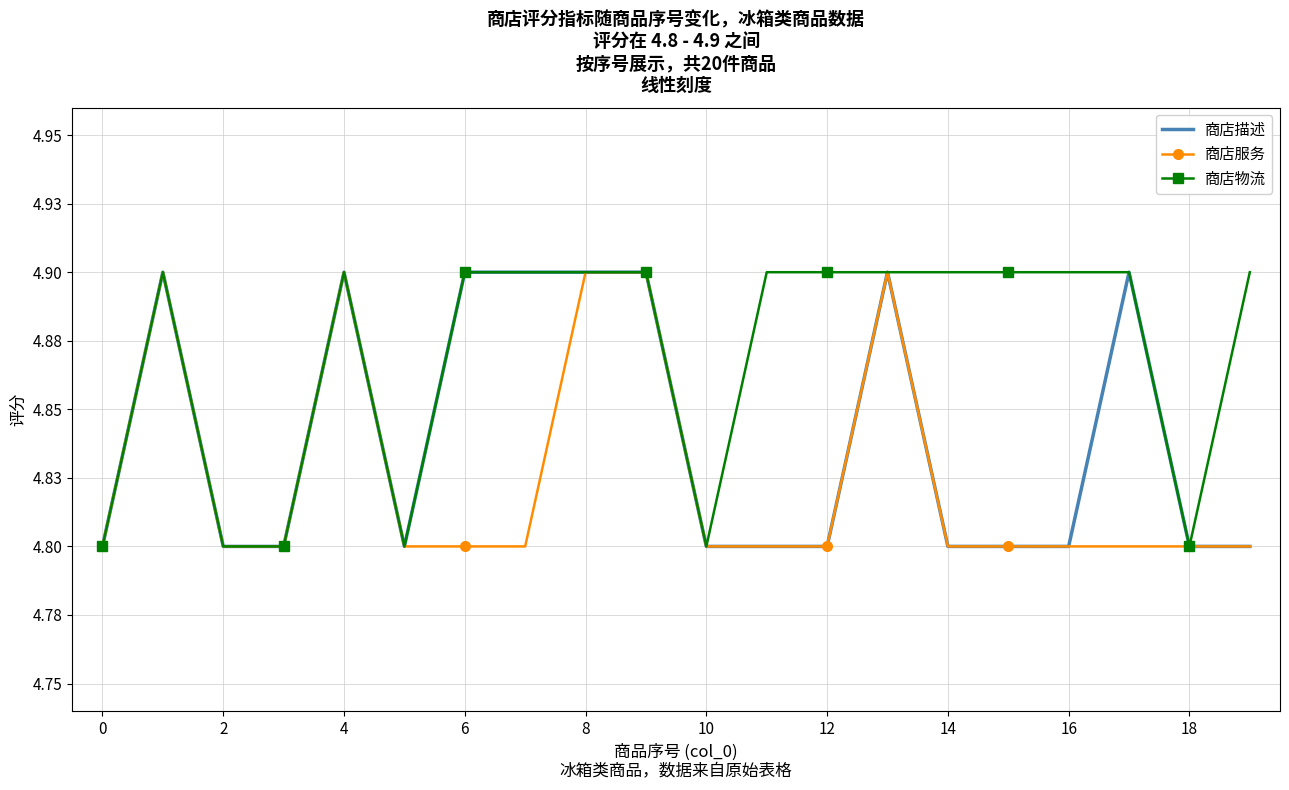

True or false: 商店服务 and 商店物流 cross at least once.

False